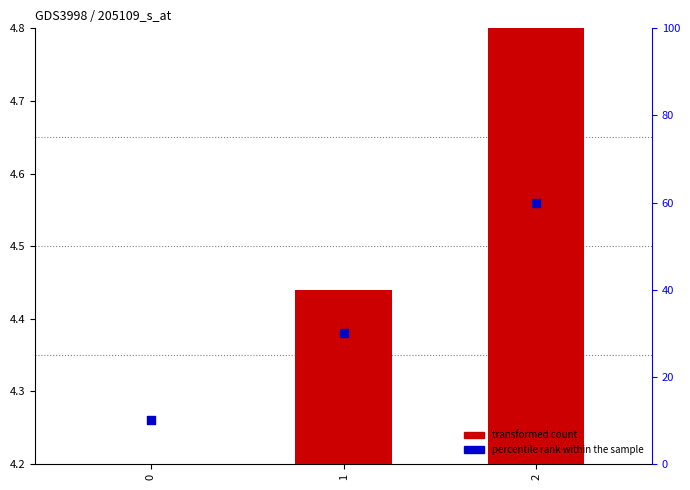

Which series has the largest total across all categories?

percentile rank within the sample